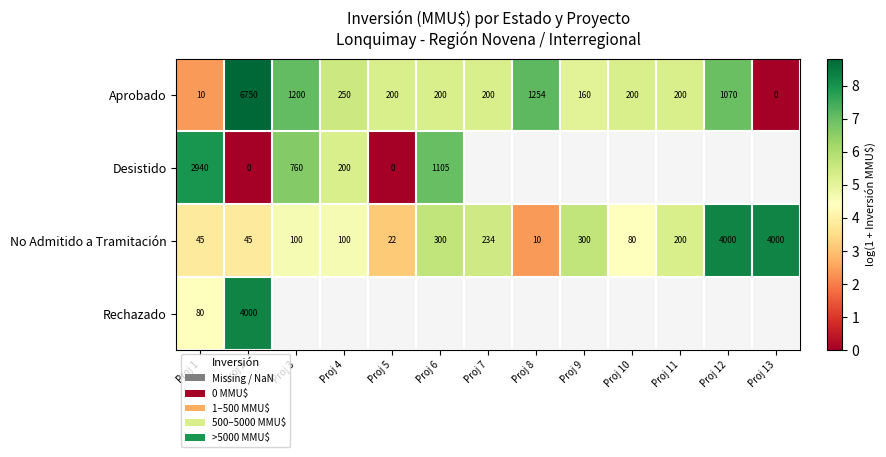

At Proj 1, list the series in order from smallest to largest.

Aprobado, No Admitido a Tramitación, Rechazado, Desistido